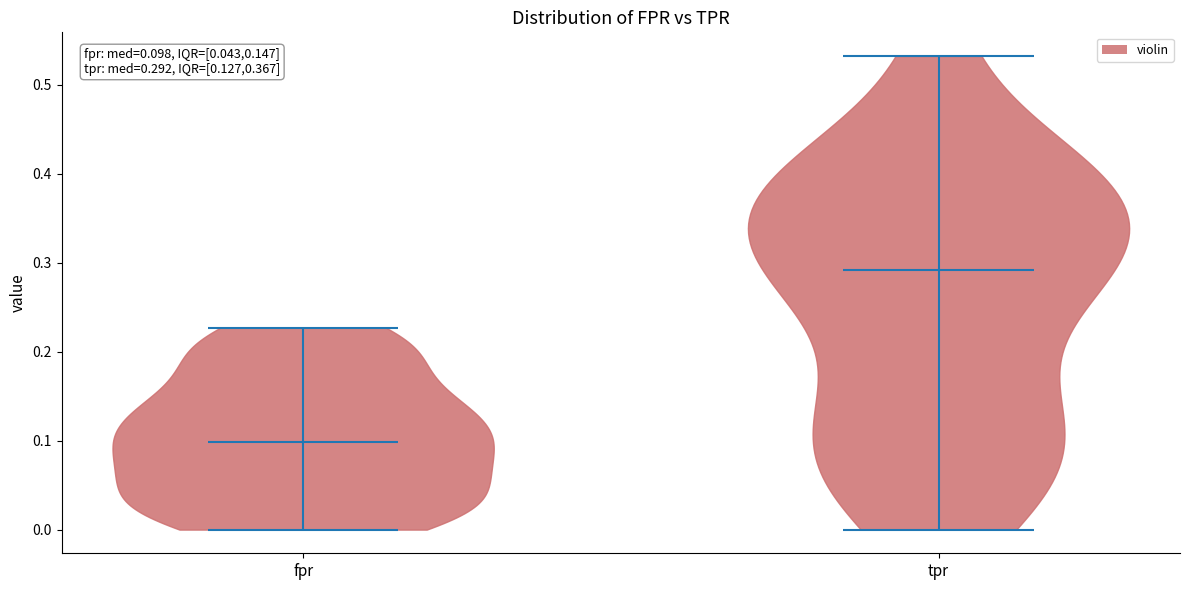

Which violin has the highest median line?

tpr